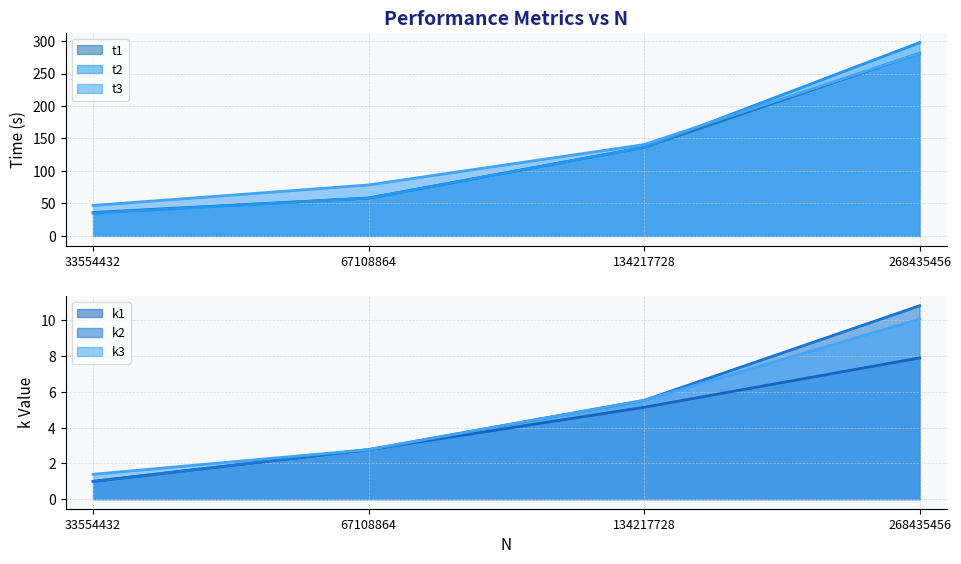

Rank the series by their maximum value, from highest to lowest.

t2, t3, t1, k2, k3, k1